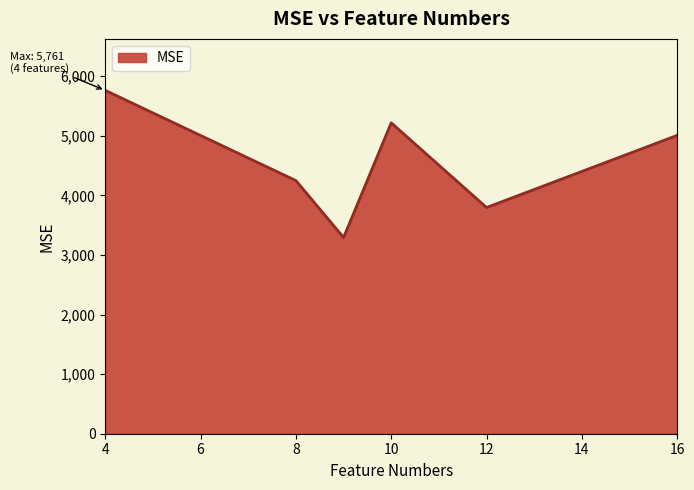

What is the average value?

4553.4